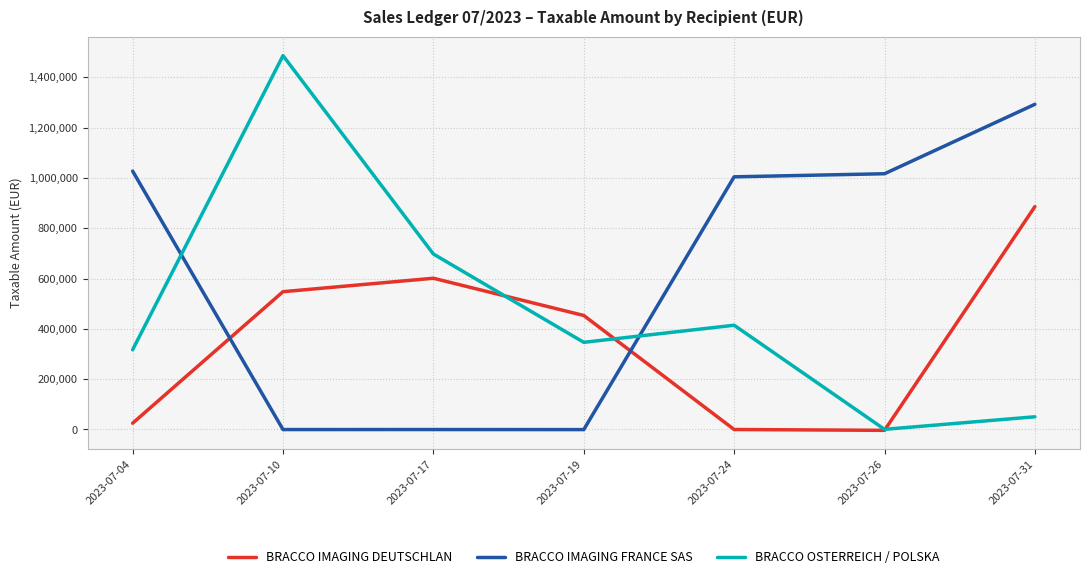

What is the difference between the maximum and minimum values in the BRACCO IMAGING DEUTSCHLAN series?

889443.1